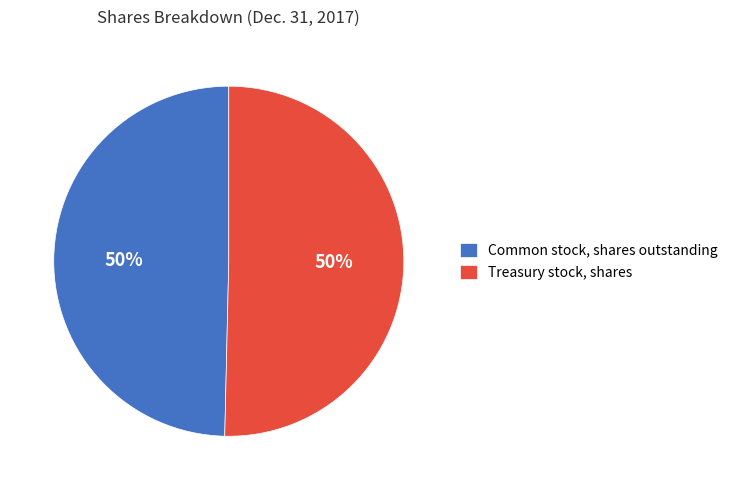

To the nearest percent, what percentage of the pie is Common stock, shares outstanding?

50%